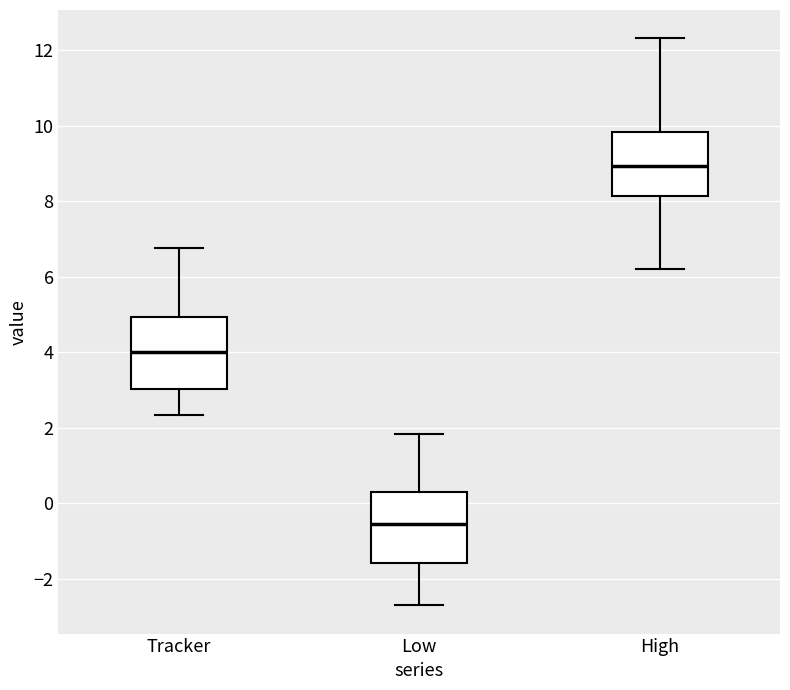

Which box's median line is the lowest?

Low